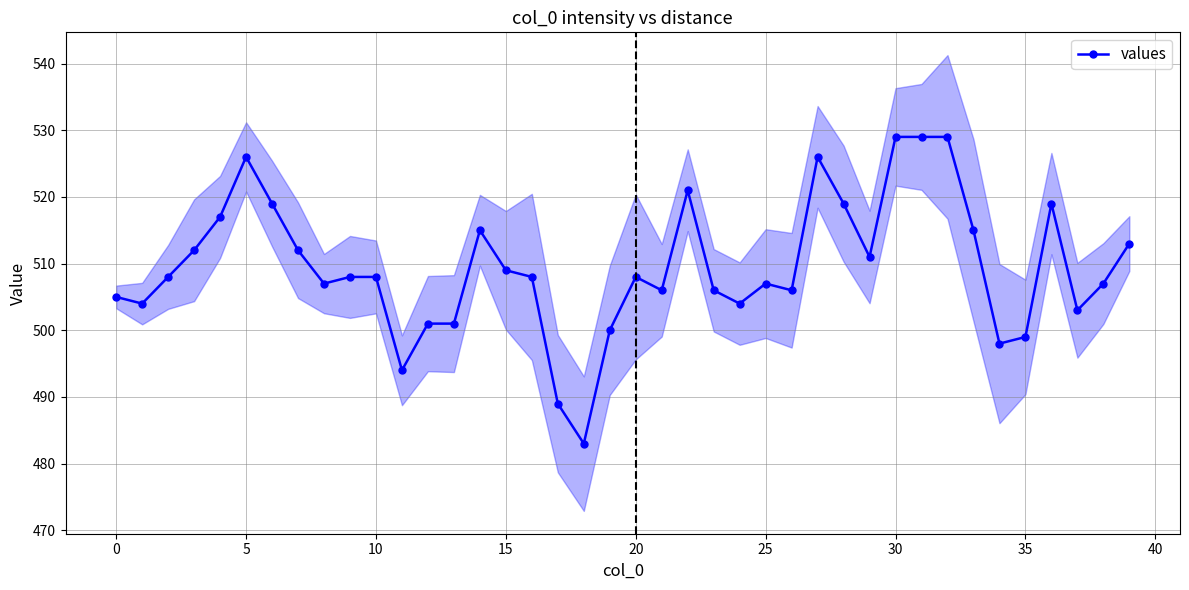

At which category does the chart reach its minimum across all series?

18